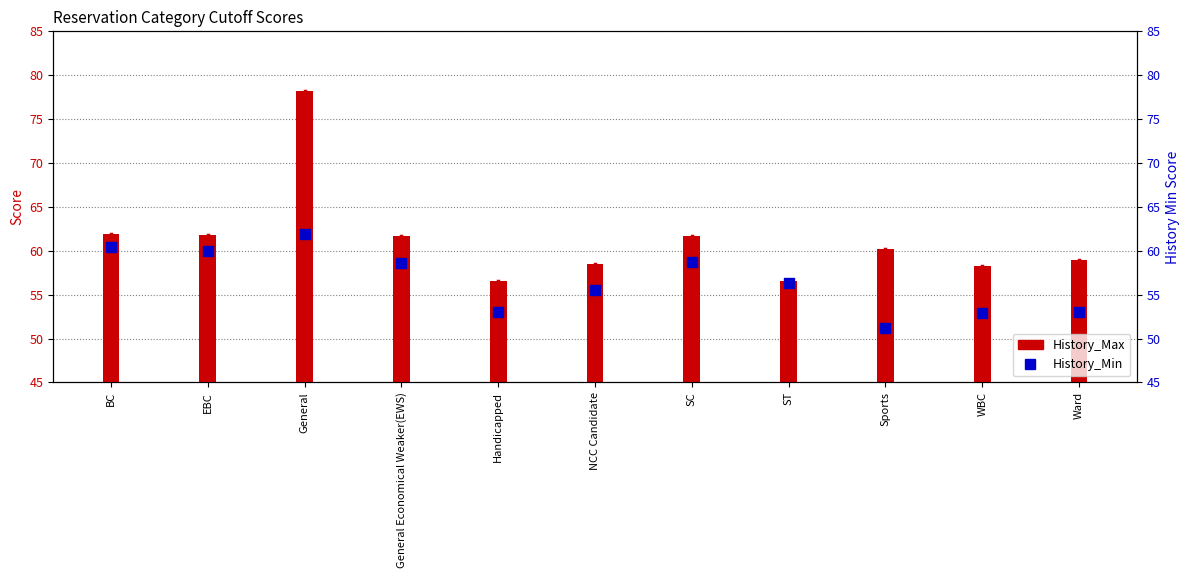

Which series contains the highest Y value?

History_Max